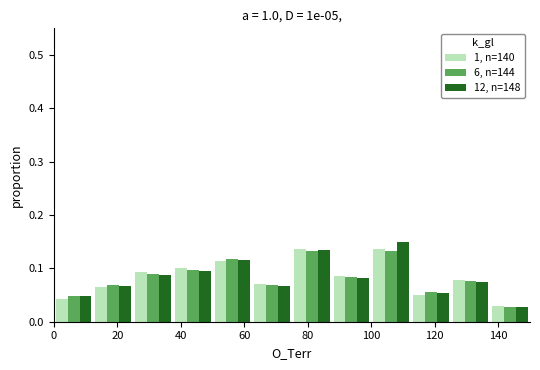

What is the height of the 6, n=144 bar covering 100.0 to 112.5 on the x-axis? Neither the bar edges nor the heights are printed on the chart, so give them approximately, as read against the axes.

0.13